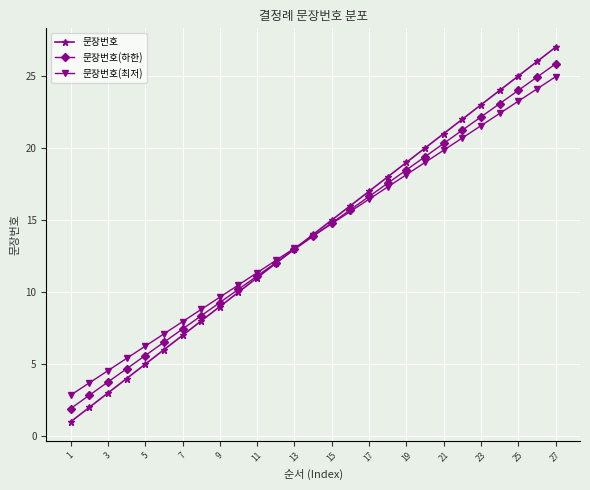

What is the maximum value shown in the chart?

27.0